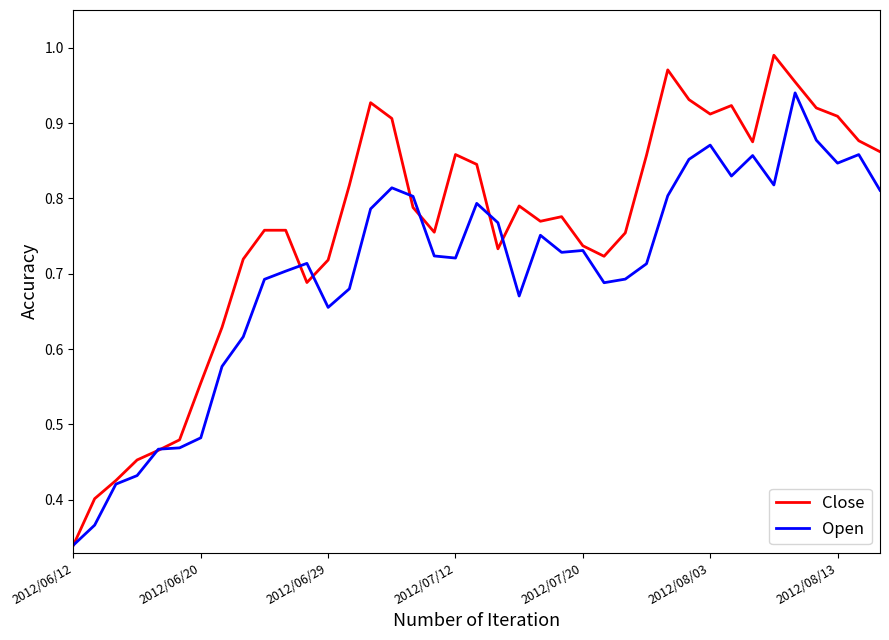

What are all the series names shown in the legend?

Close, Open